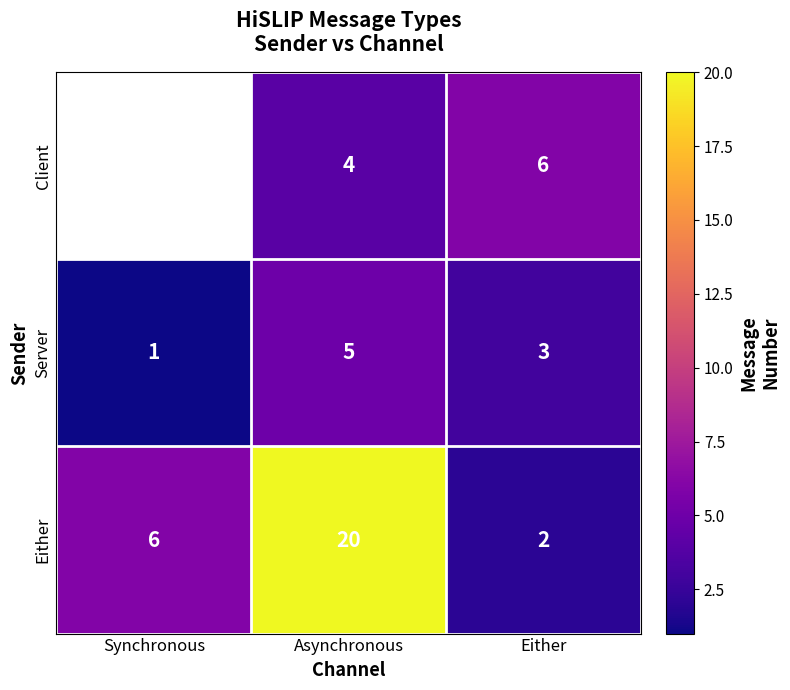

What is the total value across all series at Either?

11